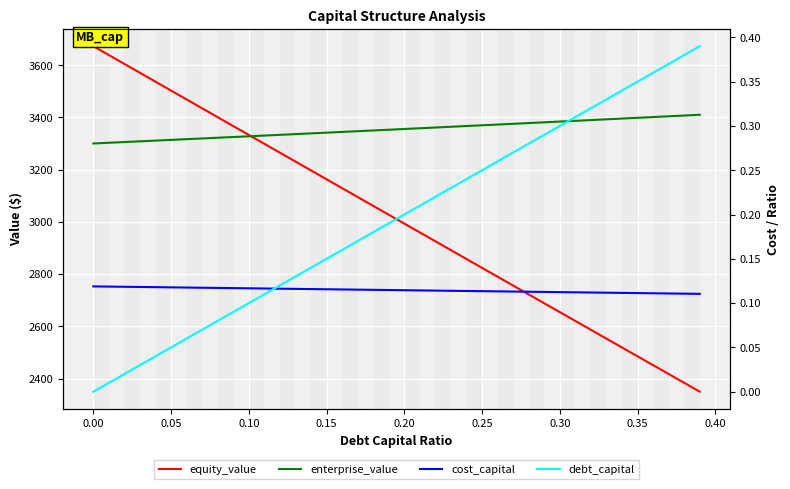

What is the average value of the cost_capital series?

0.1